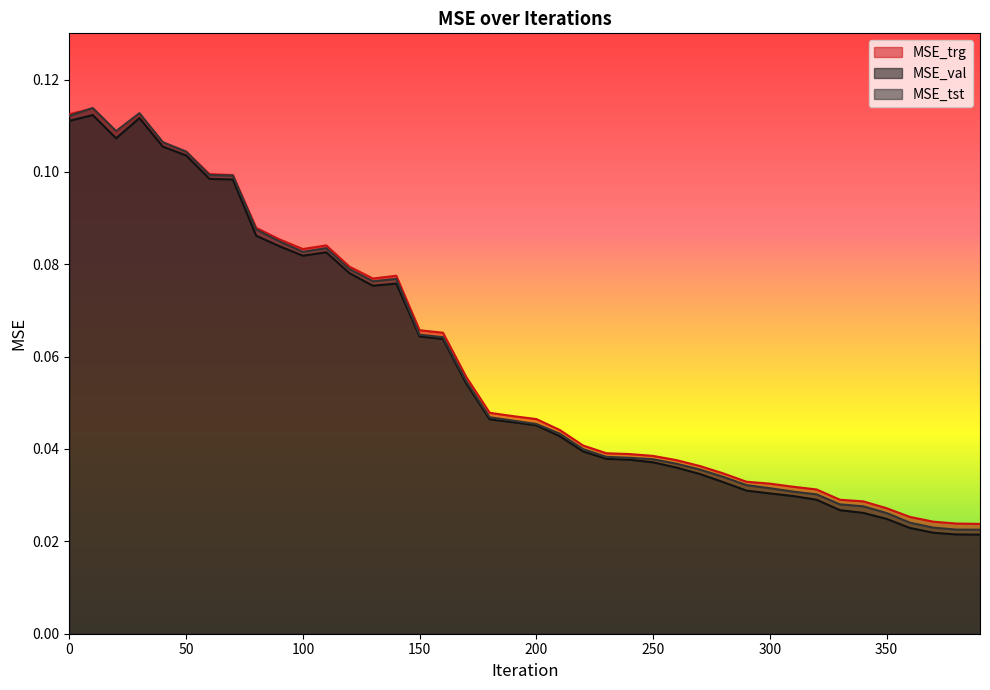

What is the sum of the MSE_tst values at 260 and 230?

0.1